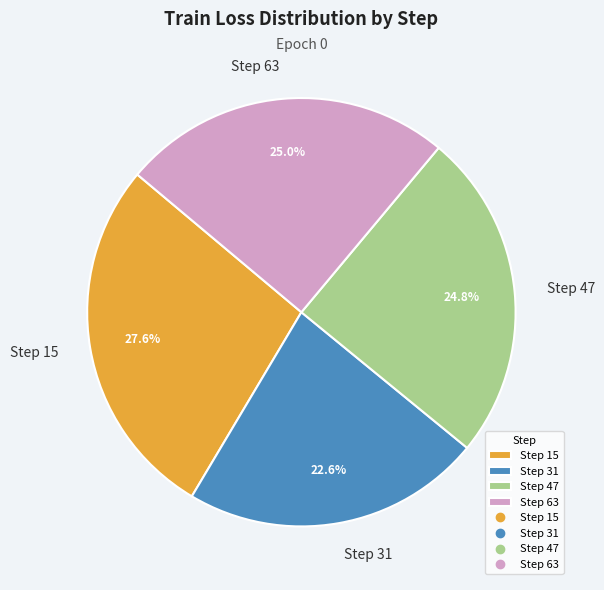

Count the number of slices in the pie.

4